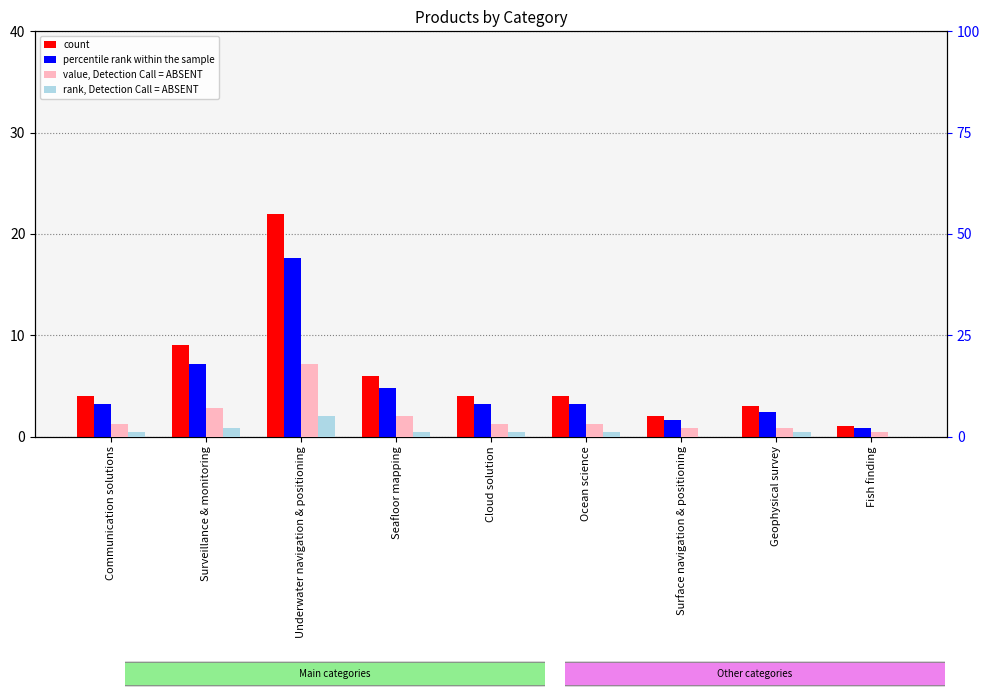

Reading left to right, list all the values displayed in this chart.

count: Communication solutions=4.0	Surveillance & monitoring=9.0	Underwater navigation & positioning=22.0	Seafloor mapping=6.0	Cloud solution=4.0	Ocean science=4.0	Surface navigation & positioning=2.0	Geophysical survey=3.0	Fish finding=1.0
percentile rank within the sample: Communication solutions=3.2	Surveillance & monitoring=7.2	Underwater navigation & positioning=17.6	Seafloor mapping=4.8	Cloud solution=3.2	Ocean science=3.2	Surface navigation & positioning=1.6	Geophysical survey=2.4	Fish finding=0.8
value, Detection Call = ABSENT: Communication solutions=3.0	Surveillance & monitoring=7.0	Underwater navigation & positioning=18.0	Seafloor mapping=5.0	Cloud solution=3.0	Ocean science=3.0	Surface navigation & positioning=2.0	Geophysical survey=2.0	Fish finding=1.0
rank, Detection Call = ABSENT: Communication solutions=1.0	Surveillance & monitoring=2.0	Underwater navigation & positioning=5.0	Seafloor mapping=1.0	Cloud solution=1.0	Ocean science=1.0	Surface navigation & positioning=0.0	Geophysical survey=1.0	Fish finding=0.0